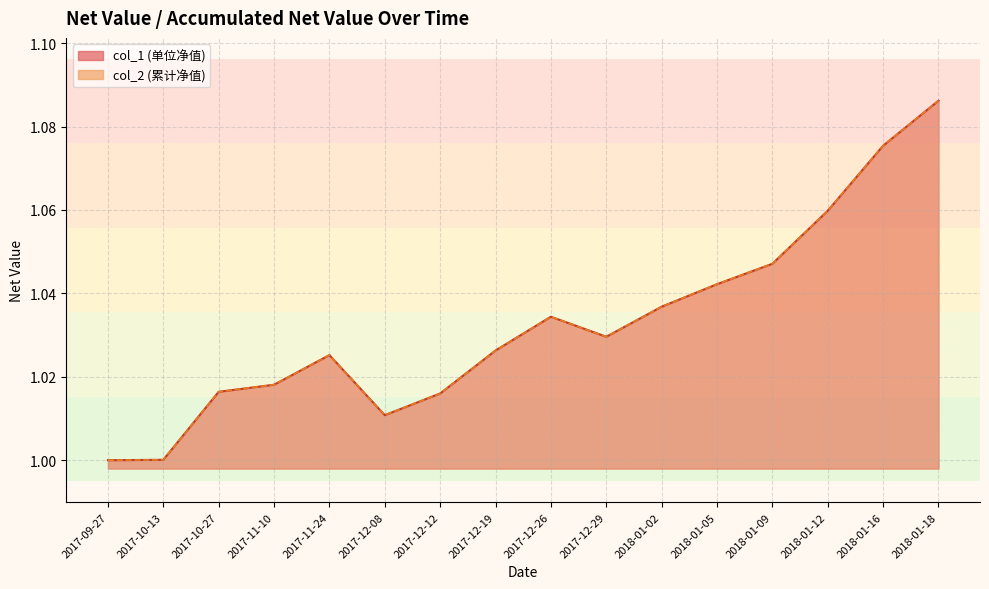

What are all the series names shown in the legend?

col_1, col_2